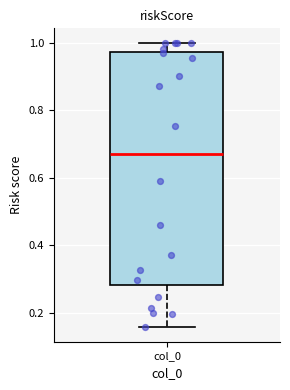

Read this box plot against the y-axis: the position of the median line, the range covered by the box, and the ends of both whiskers. The values are not printed on the chart, so give them approximately, as read against the axis.

median 0.68, box 0.28 to 0.98, whiskers 0.16 to 1.00